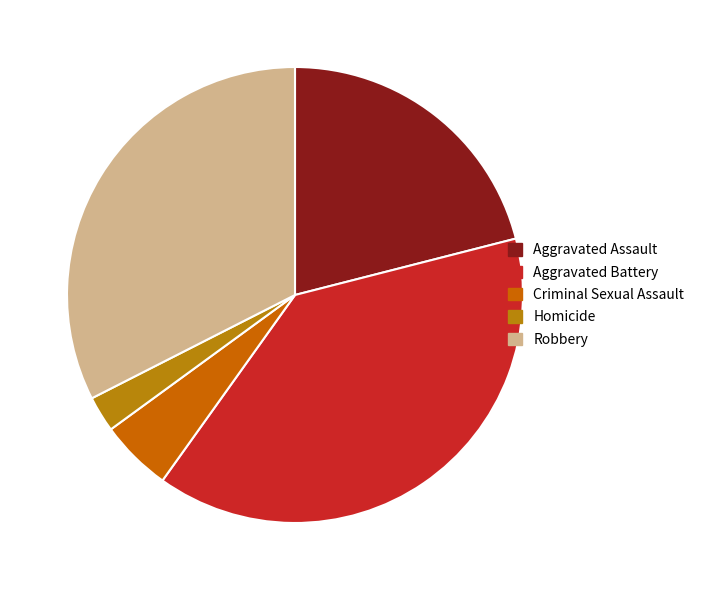

Combined, do Robbery and Criminal Sexual Assault account for over 50%?

No